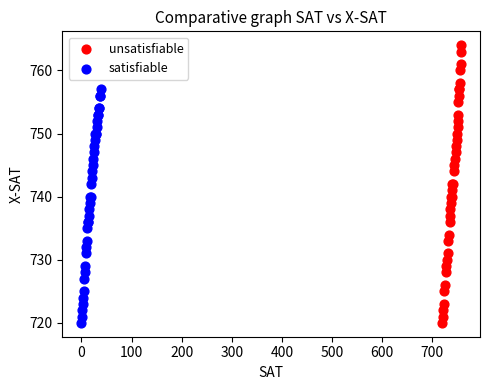

Which series has the widest spread of Y values?

unsatisfiable